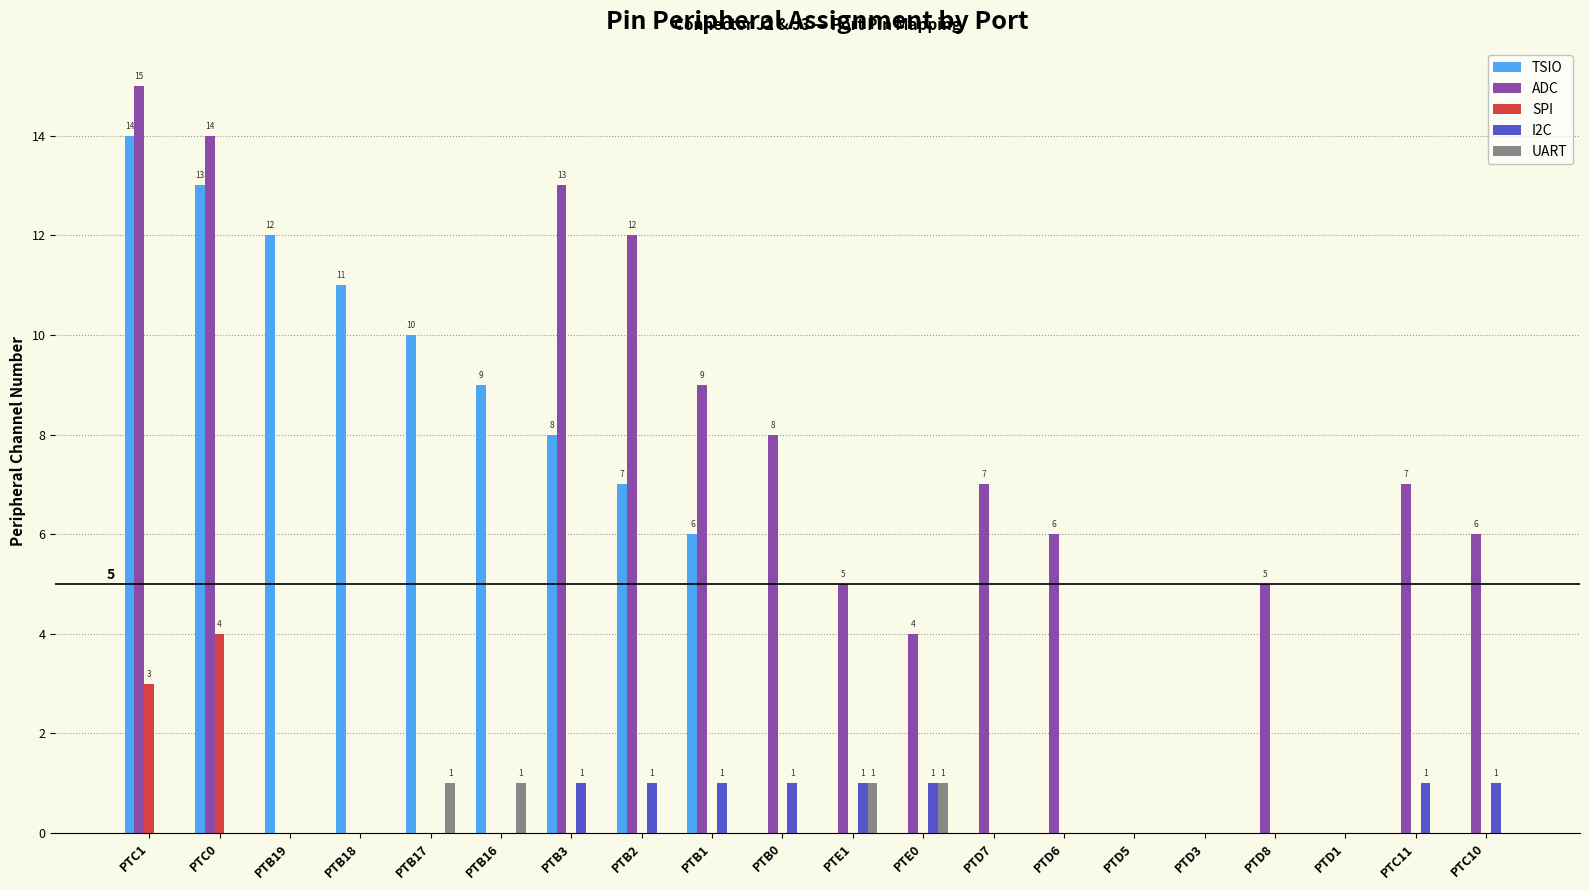

How many groups of bars are there?

20